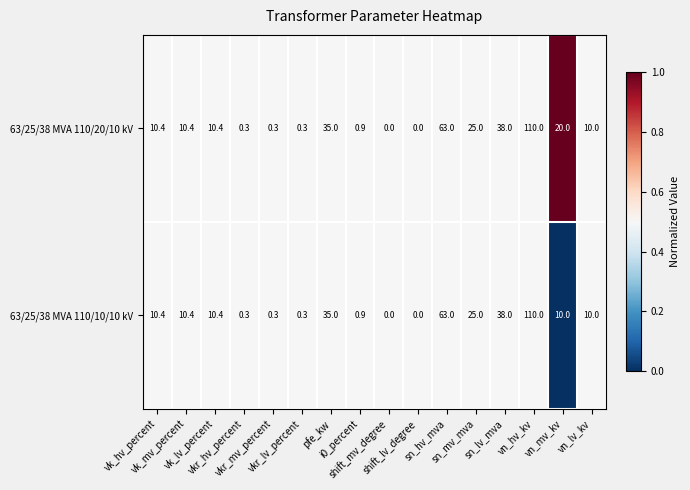

What is the greatest value displayed?

110.0